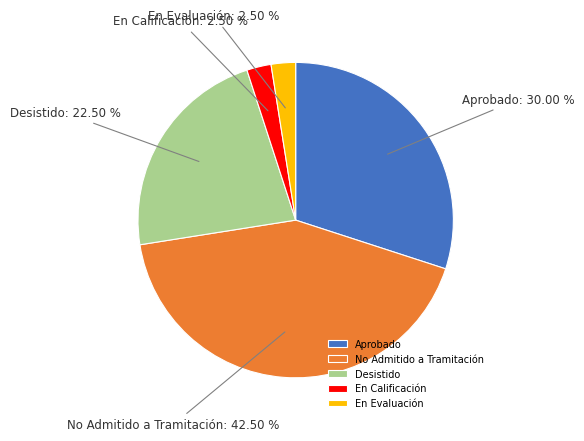

Which slice is the largest?

No Admitido a Tramitación